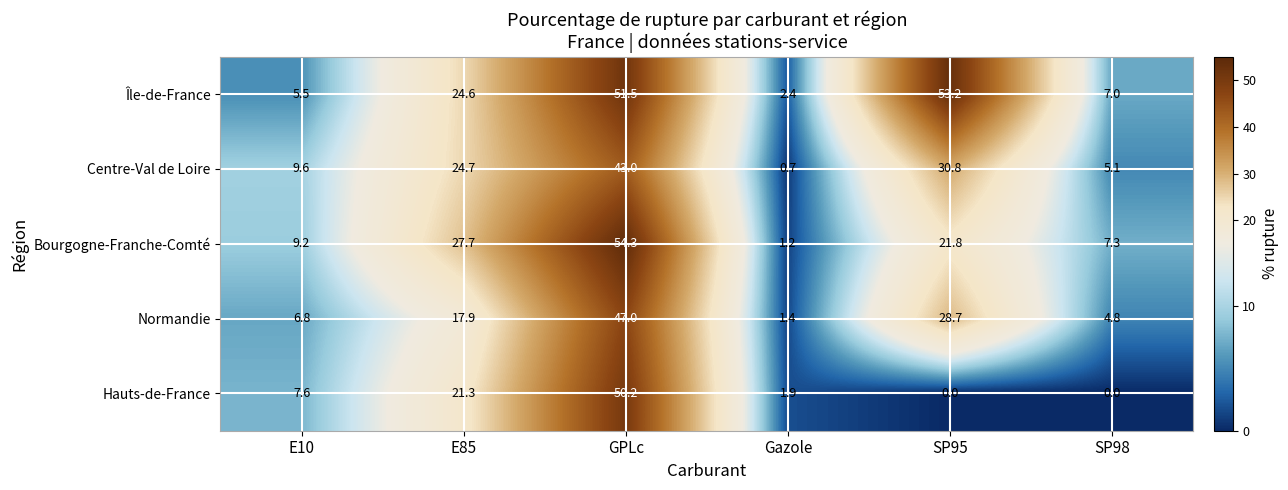

What is the lowest value of the Bourgogne-Franche-Comté series?

1.2